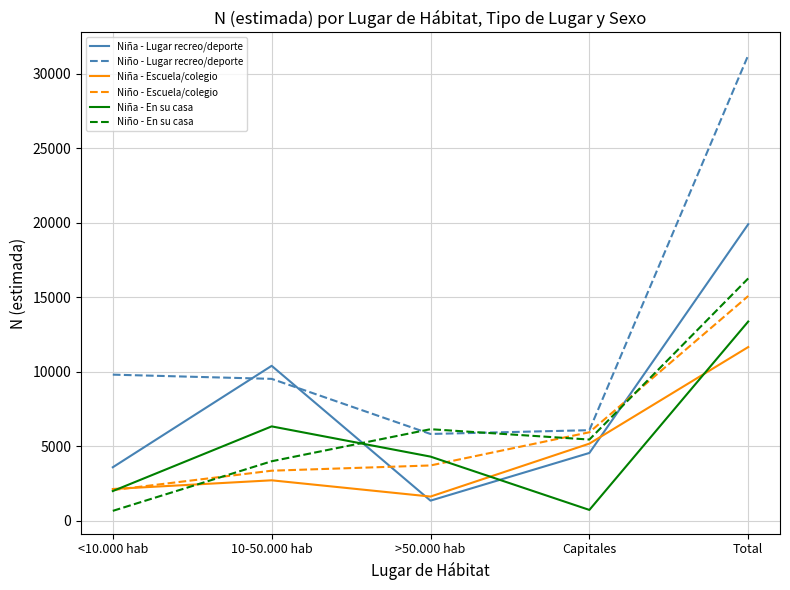

Where do Niño - Escuela/colegio and Niña - Lugar recreo/deporte first cross each other?

10-50.000 hab and >50.000 hab